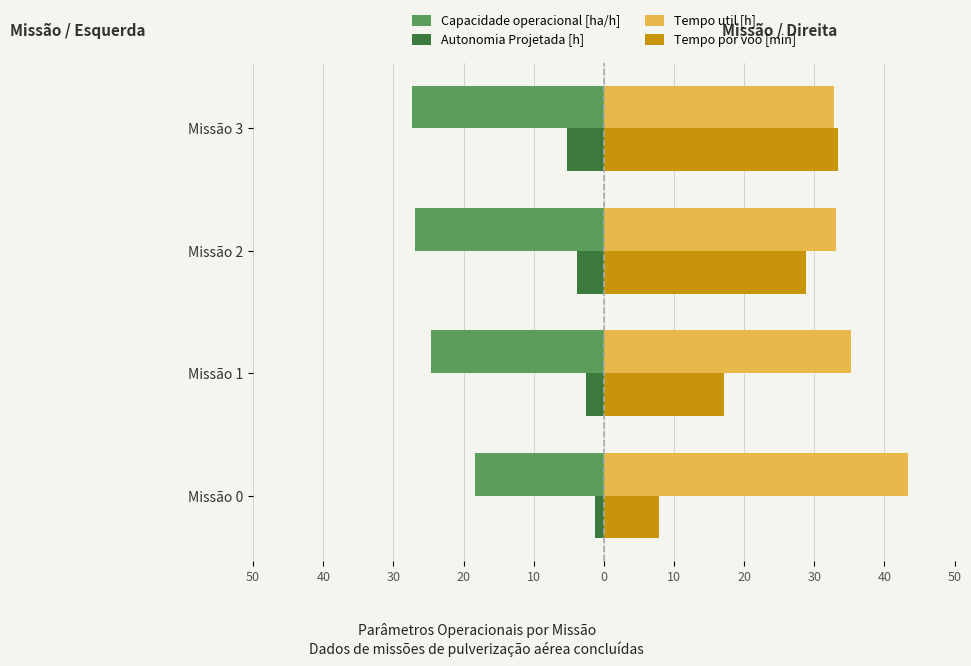

What are all the series names shown in the legend?

Capacidade operacional [ha/h], Autonomia Projetada [h], Tempo util [h], Tempo por voo [min]